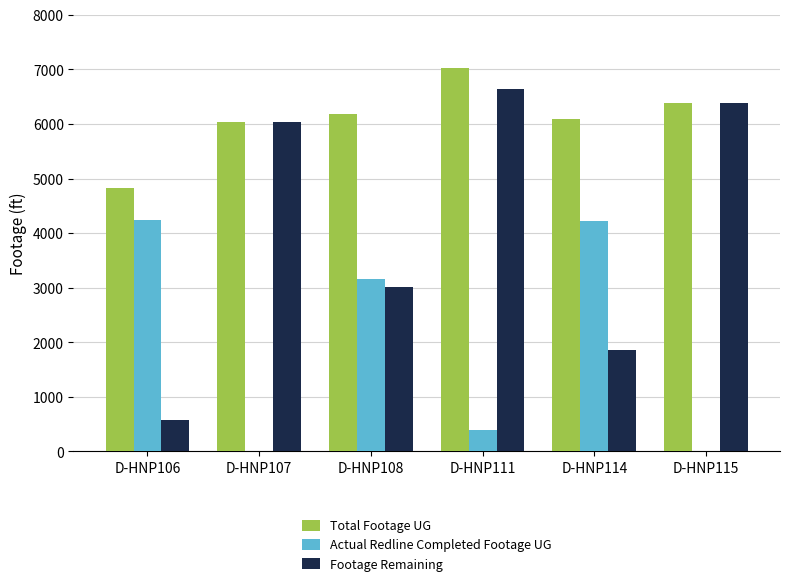

Which series has the largest total across all categories?

Total Footage UG